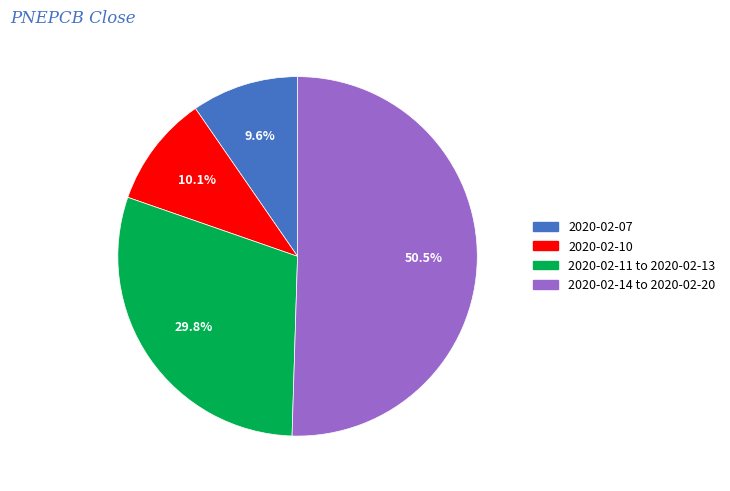

What percentage do 2020-02-11 to 2020-02-13 and 2020-02-14 to 2020-02-20 together represent?

80.3%